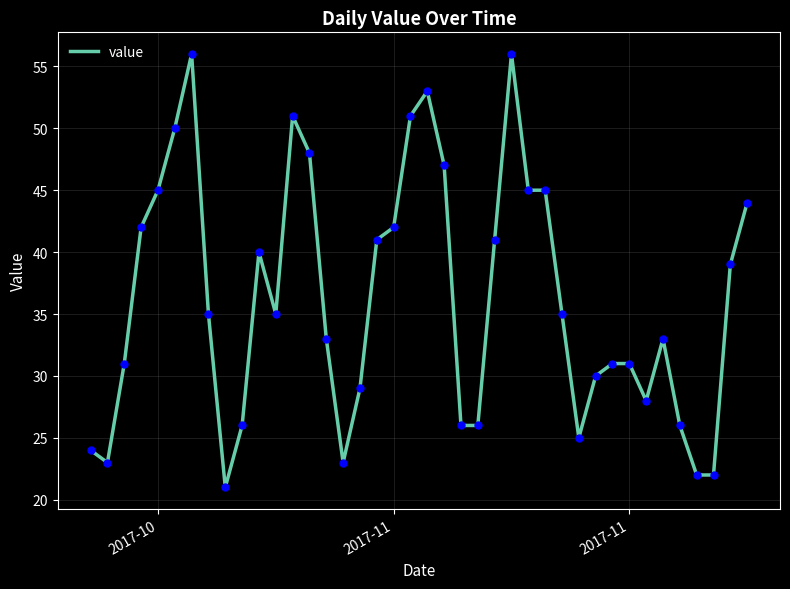

What is the minimum value shown in the chart?

21